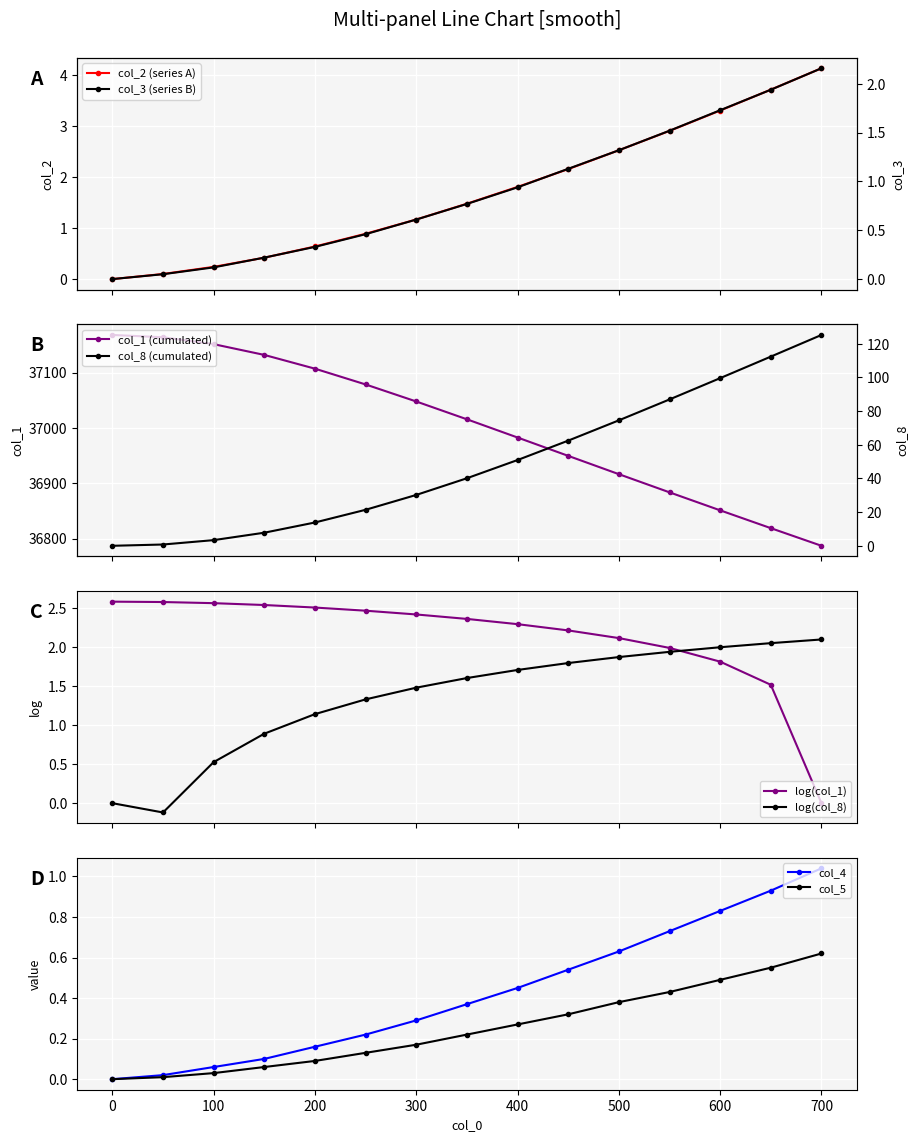

The value of col_5 at 500 is 0.1. True or false?

False